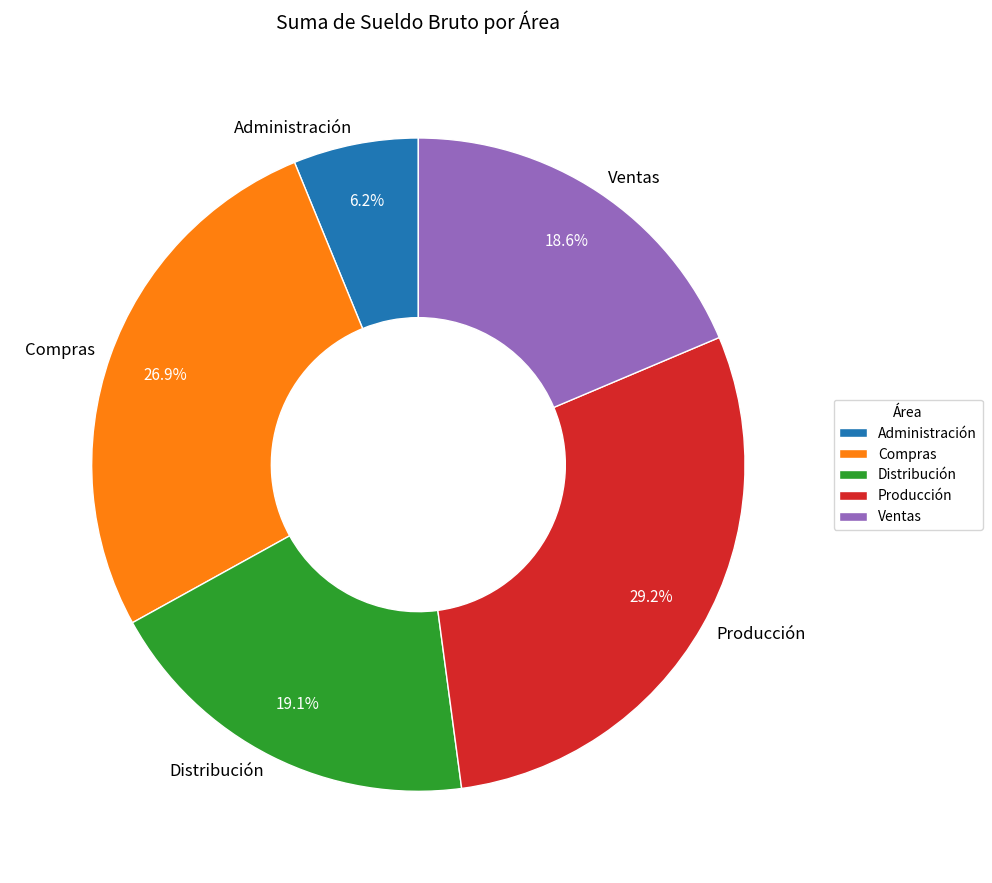

Combined, do Distribución and Compras account for over 50%?

No